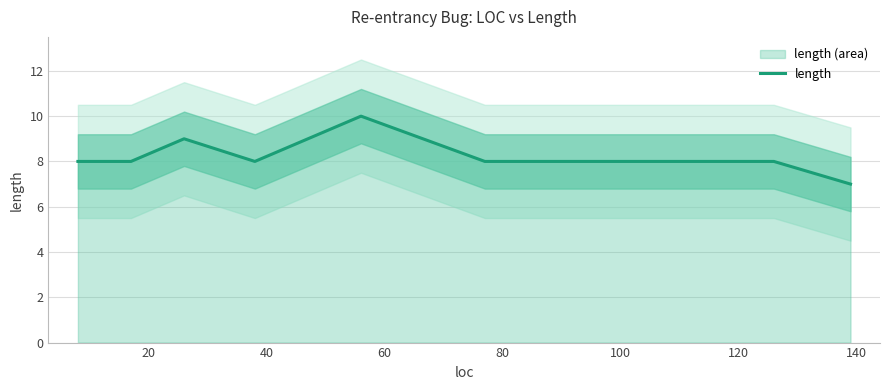

Does the chart display data point markers on the line(s)?

No